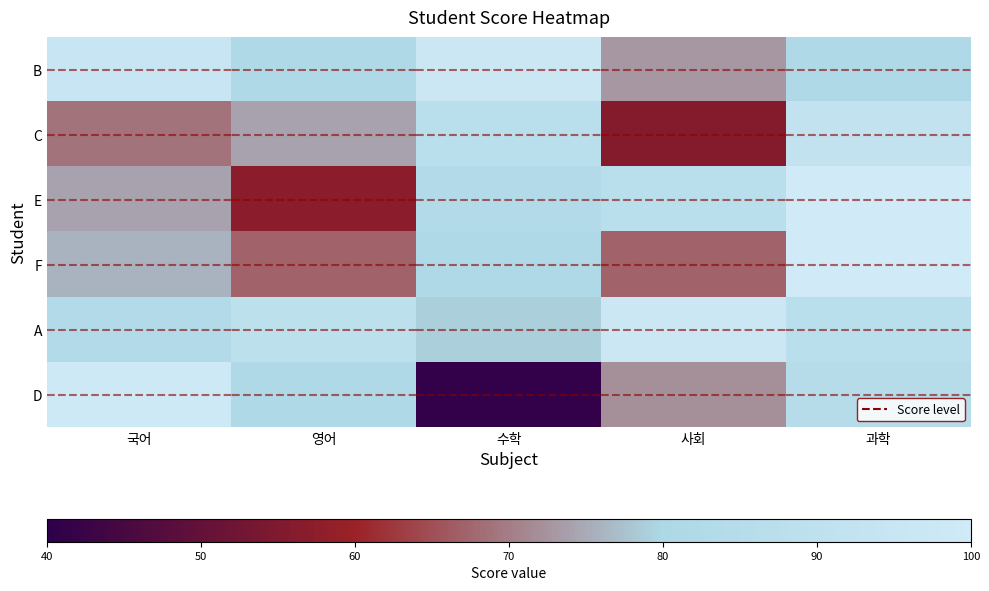

What is the difference between the highest and lowest values at 수학?

56